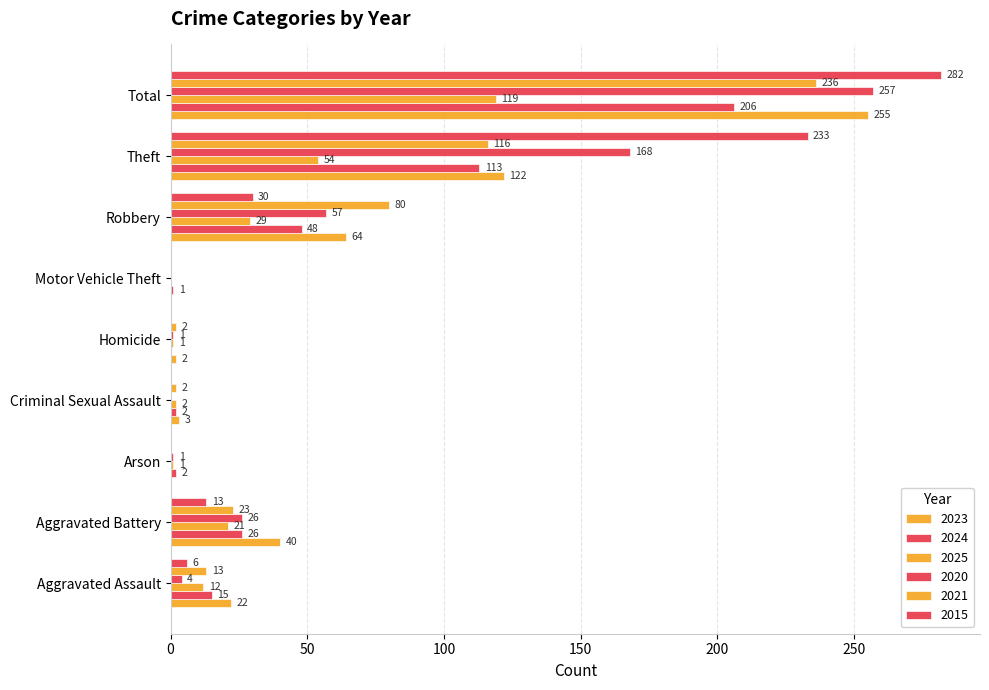

What is the maximum value shown in the chart?

282